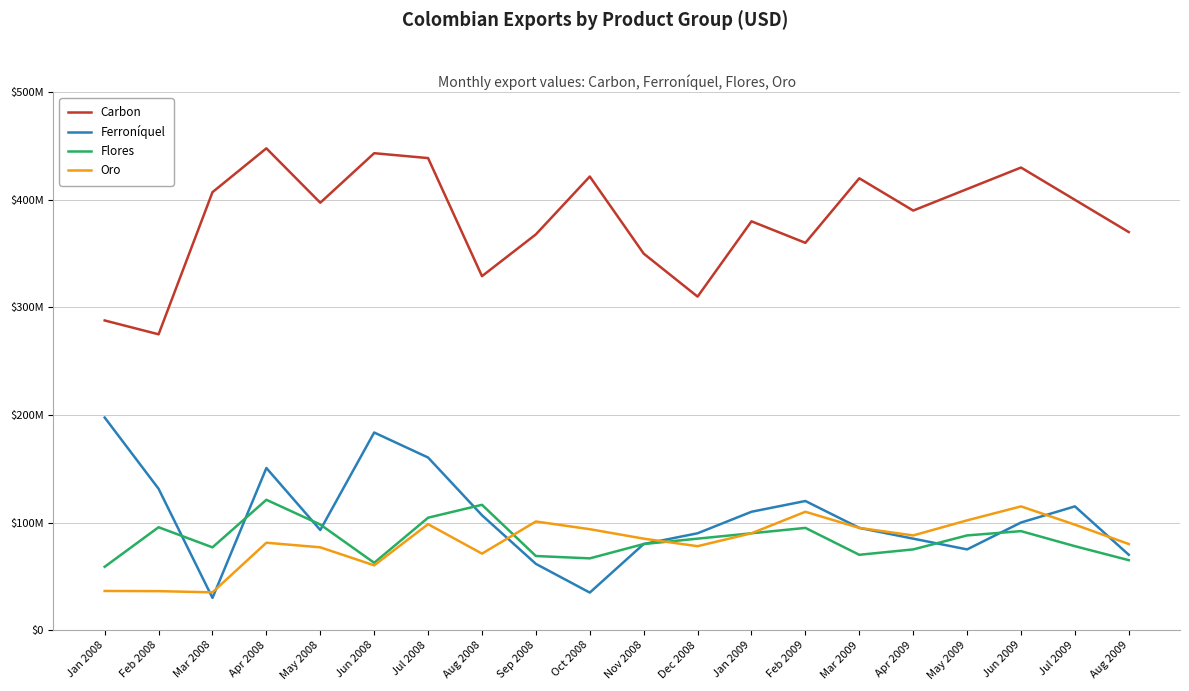

List the series in order of their peak value, lowest first.

Oro, Flores, Ferroníquel, Carbon